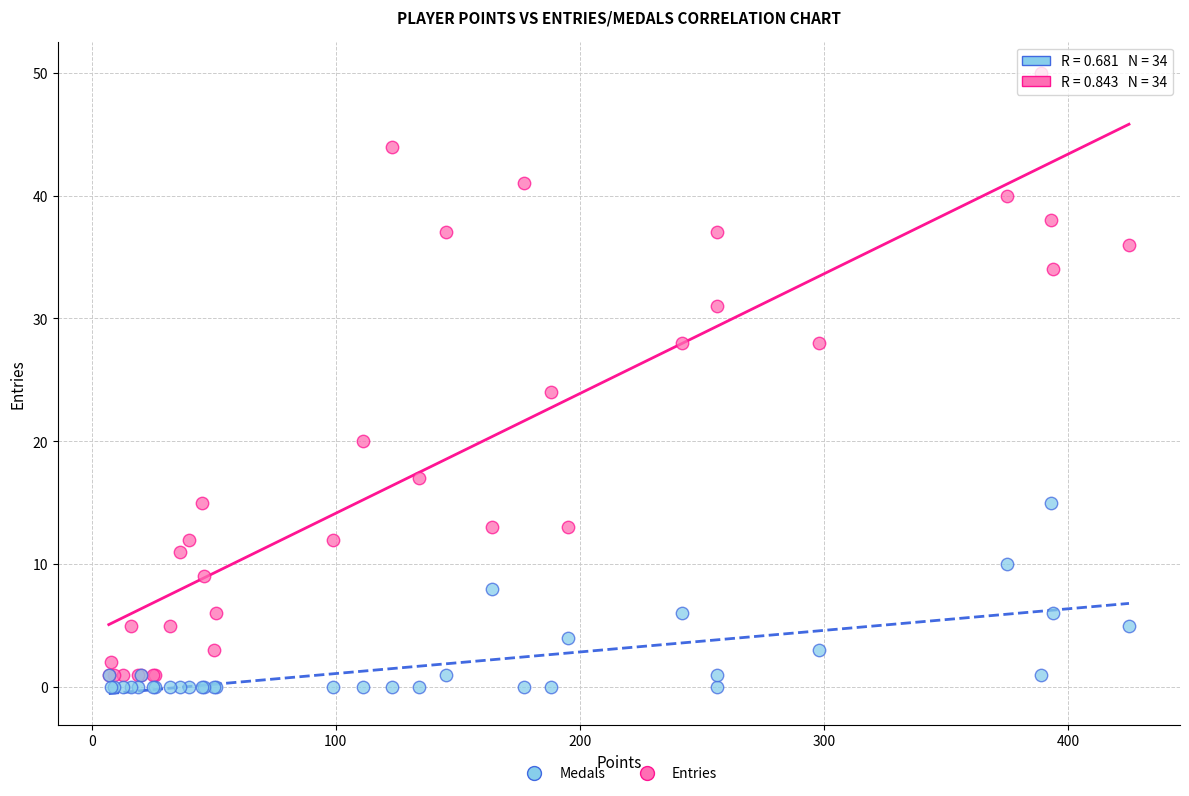

Which series reaches the maximum Y coordinate?

Entries